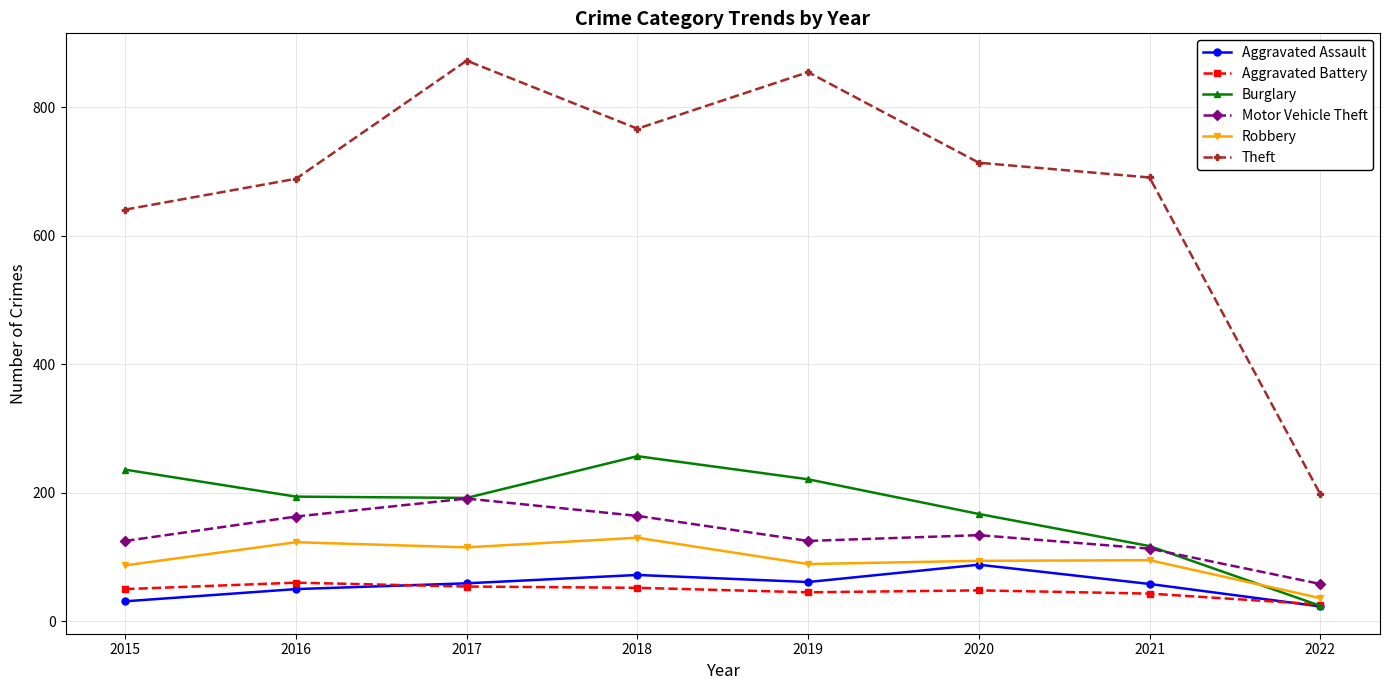

How many series are shown in this chart?

6